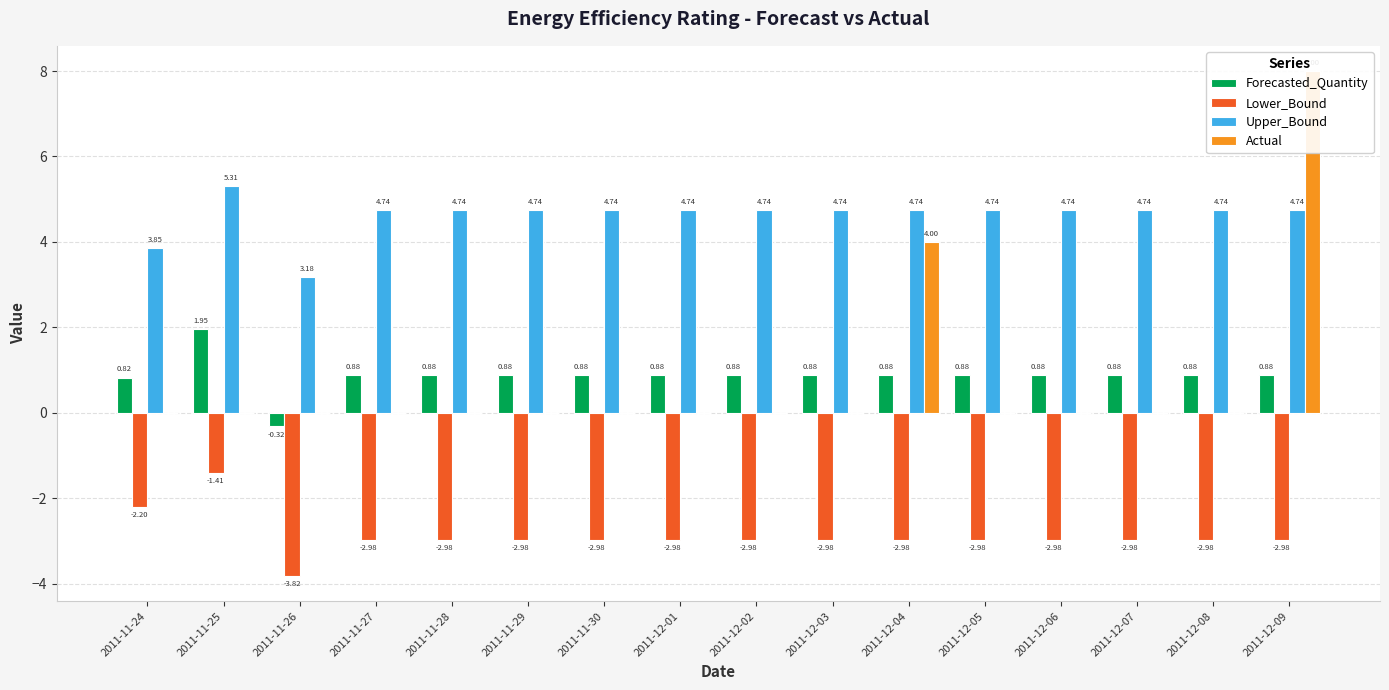

What is the difference between the maximum and minimum values in the Lower_Bound series?

2.4